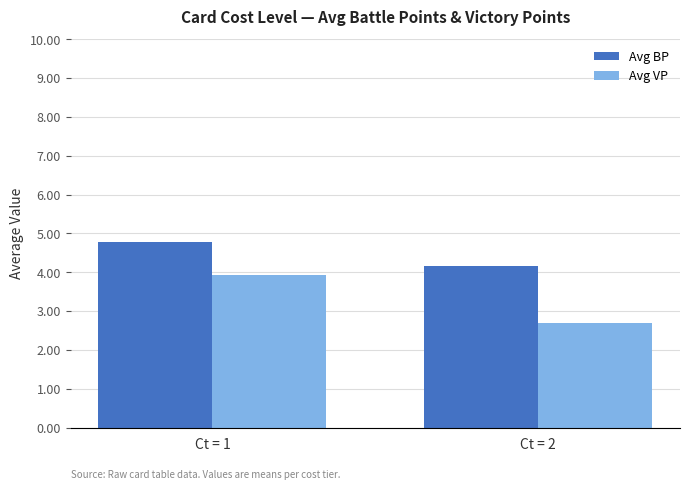

How many series are shown in this chart?

2